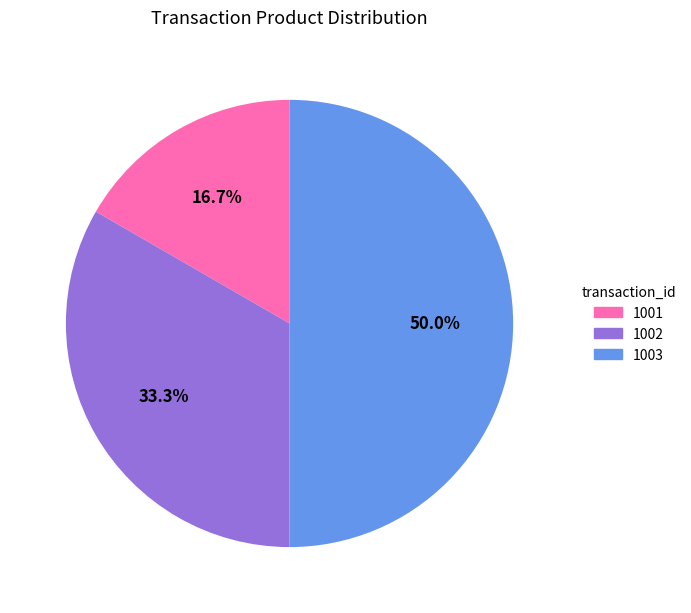

Does 1001 represent more than half of the total?

No